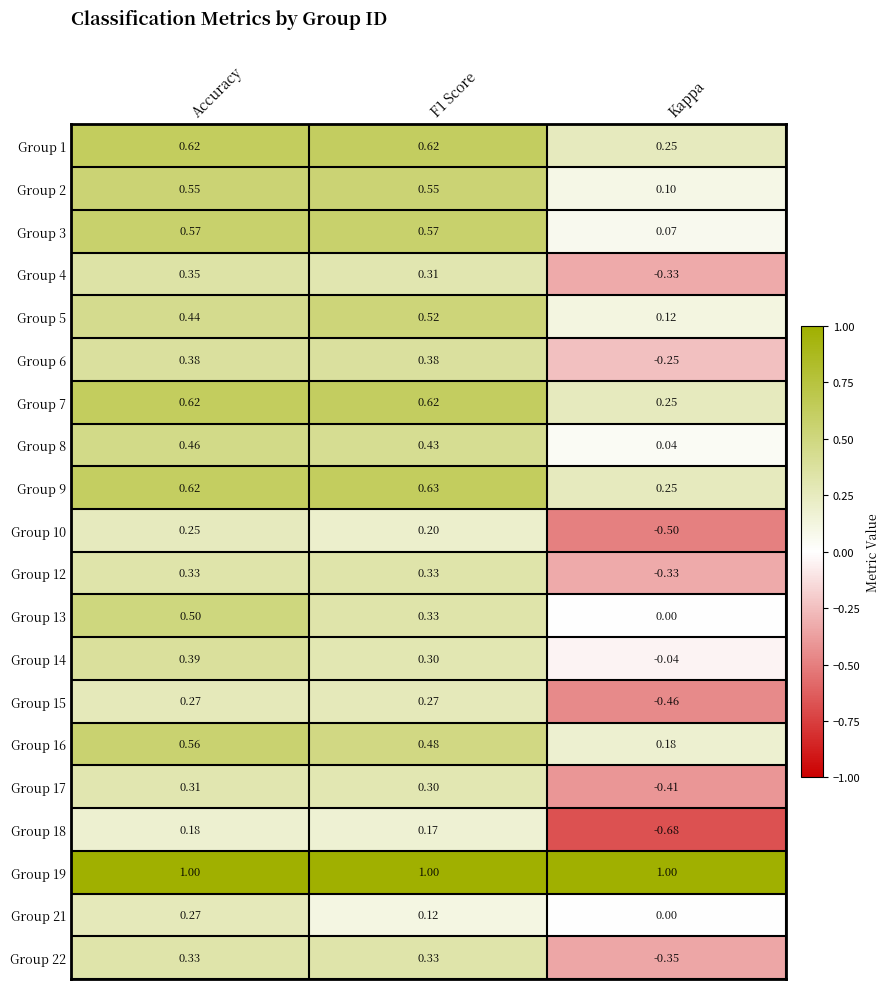

Which series has the largest total across all categories?

Group 19